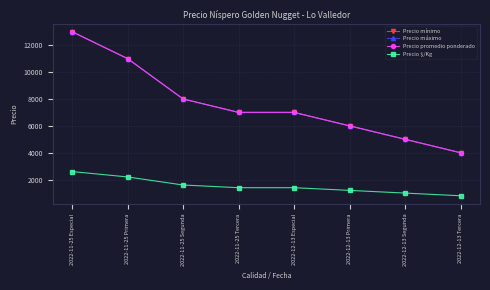

The Precio máximo series shows 12103 at 2022-11-25 Segunda. True or false?

False